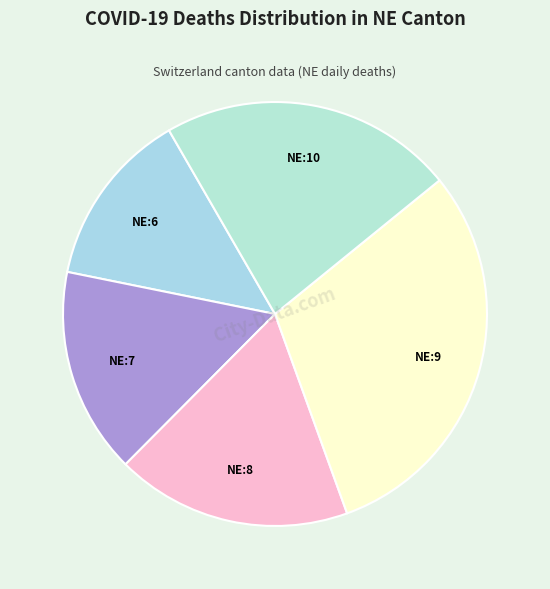

Is there a majority slice in this chart?

No